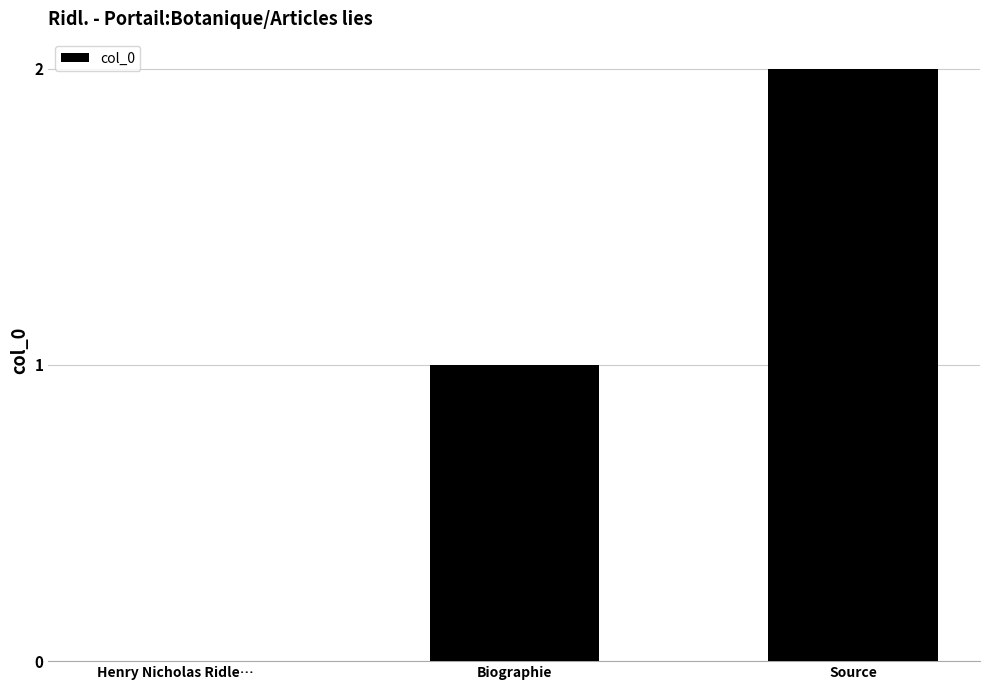

Is it true that the value at Source is 1?

False